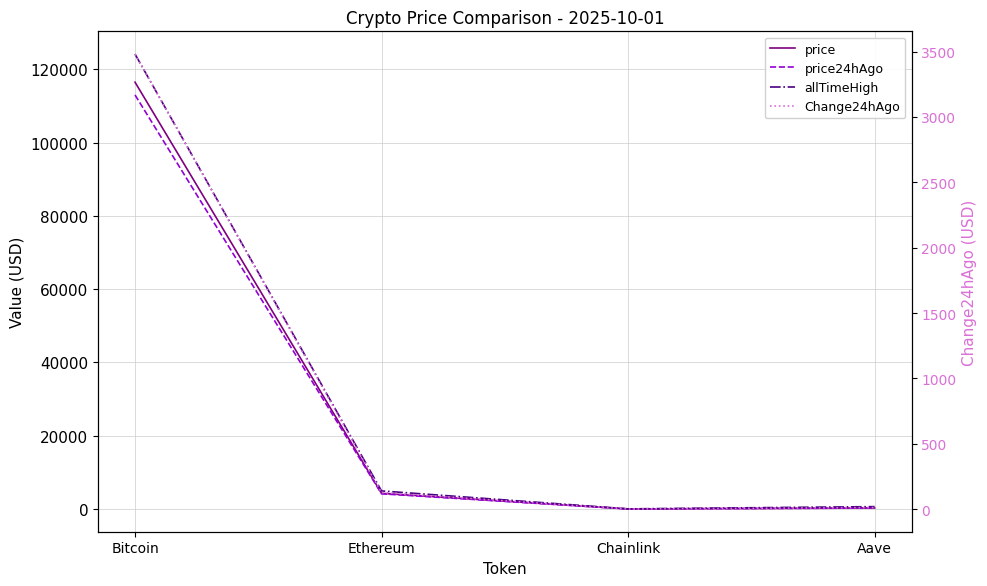

Reading right to left, what are all the values shown in this chart?

price: Aave=284.6	Chainlink=22.2	Ethereum=4286.7	Bitcoin=116461.0
price24hAgo: Aave=272.4	Chainlink=21.3	Ethereum=4159.8	Bitcoin=112980.0
allTimeHigh: Aave=661.7	Chainlink=52.7	Ethereum=4946.1	Bitcoin=124128.0
Change24hAgo: Aave=12.2	Chainlink=0.9	Ethereum=126.9	Bitcoin=3481.0